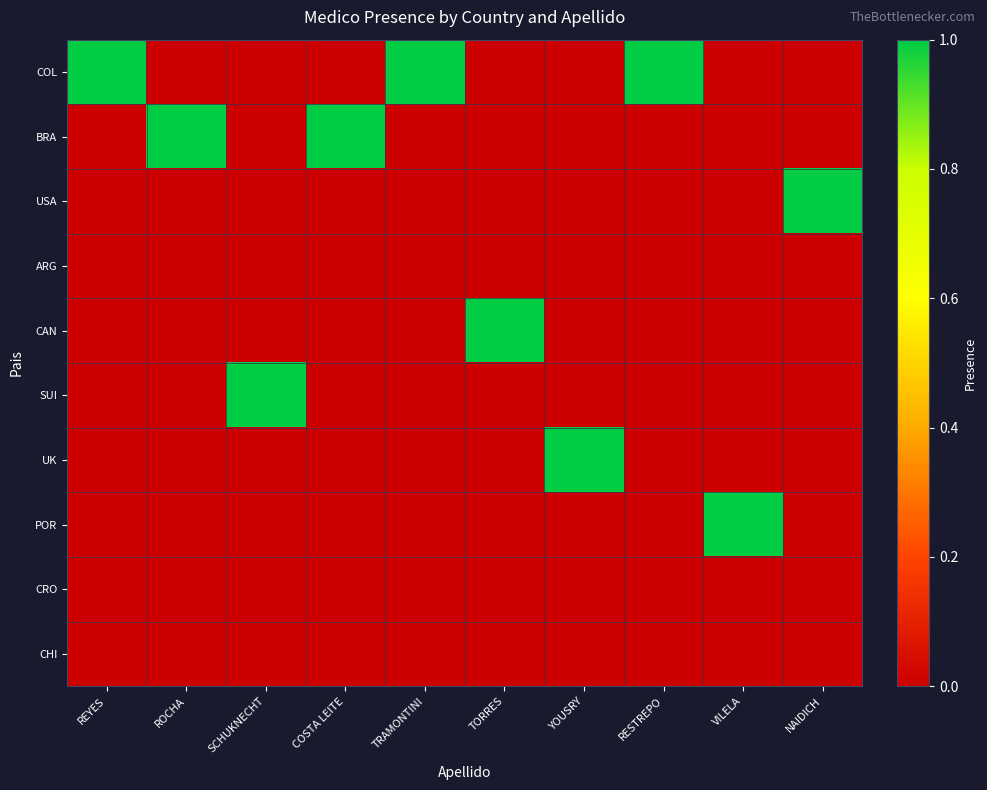

Reading right to left, what are all the values shown in this chart?

COL: NAIDICH=0	VILELA=0	RESTREPO=1	YOUSRY=0	TORRES=0	TRAMONTINI=1	COSTA LEITE=0	SCHUKNECHT=0	ROCHA=0	REYES=1
BRA: NAIDICH=0	VILELA=0	RESTREPO=0	YOUSRY=0	TORRES=0	TRAMONTINI=0	COSTA LEITE=1	SCHUKNECHT=0	ROCHA=1	REYES=0
USA: NAIDICH=1	VILELA=0	RESTREPO=0	YOUSRY=0	TORRES=0	TRAMONTINI=0	COSTA LEITE=0	SCHUKNECHT=0	ROCHA=0	REYES=0
ARG: NAIDICH=0	VILELA=0	RESTREPO=0	YOUSRY=0	TORRES=0	TRAMONTINI=0	COSTA LEITE=0	SCHUKNECHT=0	ROCHA=0	REYES=0
CAN: NAIDICH=0	VILELA=0	RESTREPO=0	YOUSRY=0	TORRES=1	TRAMONTINI=0	COSTA LEITE=0	SCHUKNECHT=0	ROCHA=0	REYES=0
SUI: NAIDICH=0	VILELA=0	RESTREPO=0	YOUSRY=0	TORRES=0	TRAMONTINI=0	COSTA LEITE=0	SCHUKNECHT=1	ROCHA=0	REYES=0
UK: NAIDICH=0	VILELA=0	RESTREPO=0	YOUSRY=1	TORRES=0	TRAMONTINI=0	COSTA LEITE=0	SCHUKNECHT=0	ROCHA=0	REYES=0
POR: NAIDICH=0	VILELA=1	RESTREPO=0	YOUSRY=0	TORRES=0	TRAMONTINI=0	COSTA LEITE=0	SCHUKNECHT=0	ROCHA=0	REYES=0
CRO: NAIDICH=0	VILELA=0	RESTREPO=0	YOUSRY=0	TORRES=0	TRAMONTINI=0	COSTA LEITE=0	SCHUKNECHT=0	ROCHA=0	REYES=0
CHI: NAIDICH=0	VILELA=0	RESTREPO=0	YOUSRY=0	TORRES=0	TRAMONTINI=0	COSTA LEITE=0	SCHUKNECHT=0	ROCHA=0	REYES=0